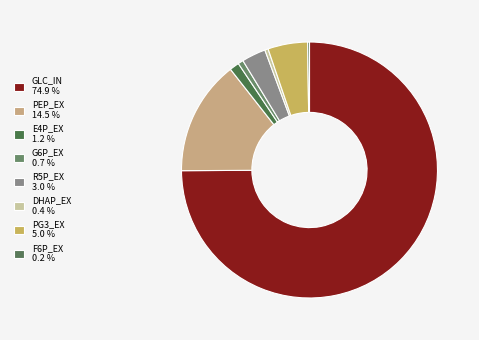

Rank the categories by value from lowest to highest.

F6P_EX, DHAP_EX, G6P_EX, E4P_EX, R5P_EX, PG3_EX, PEP_EX, GLC_IN